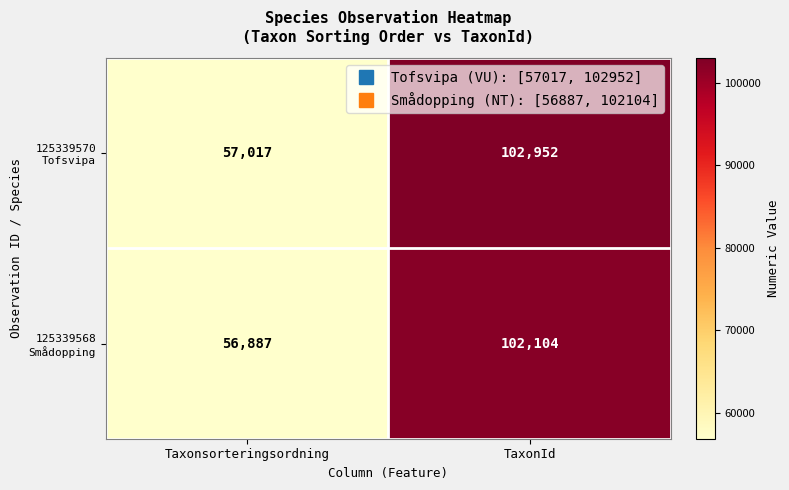

What is the total value across all series at Taxonsorteringsordning?

113904